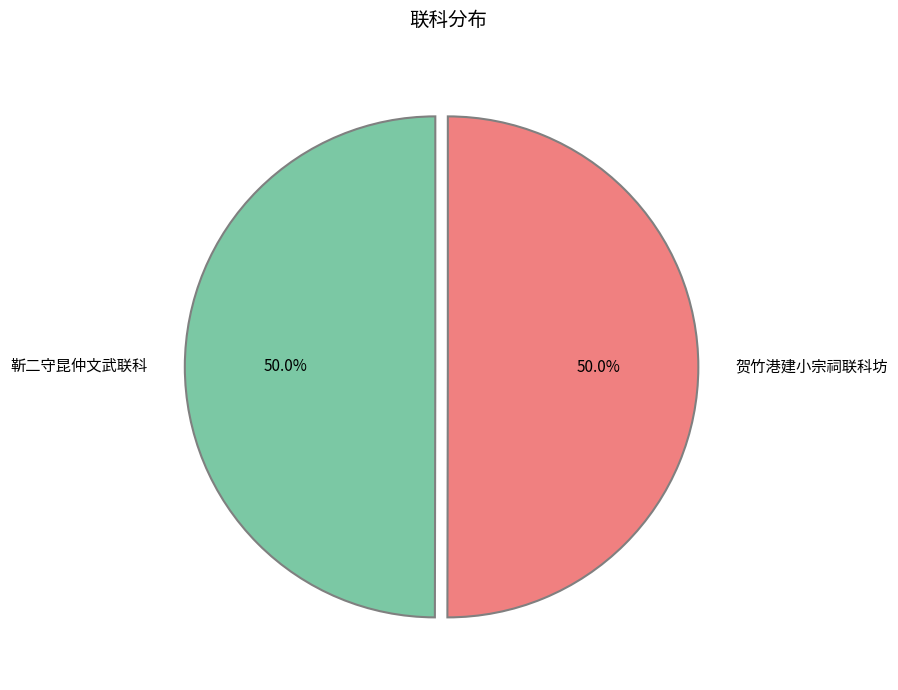

What percentage is the 贺竹港建小宗祠联科坊 slice, to the nearest percent?

50%